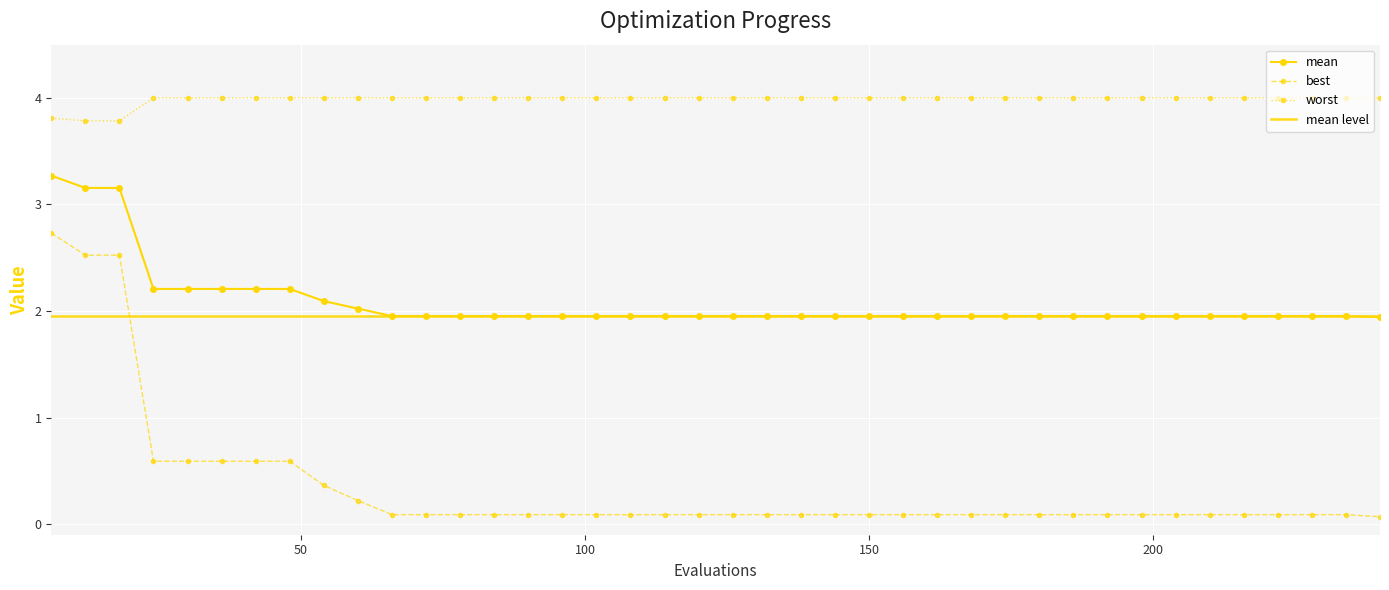

What is the minimum value for mean?

1.9